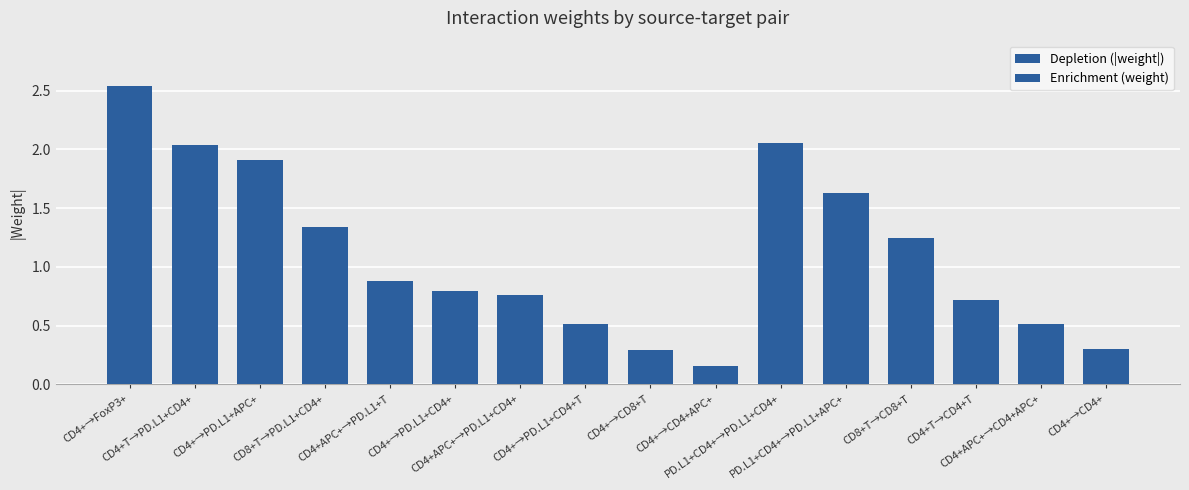

What is the value of the 2nd bar from the left?

2.0